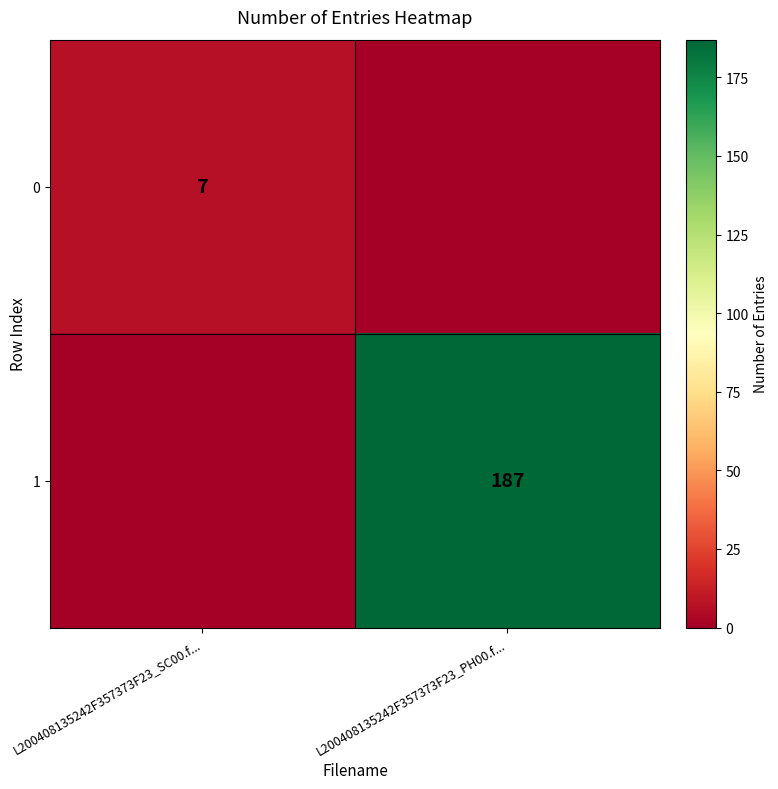

The value of 0 at L200408135242F357373F23_SC00.f... is 12. True or false?

False